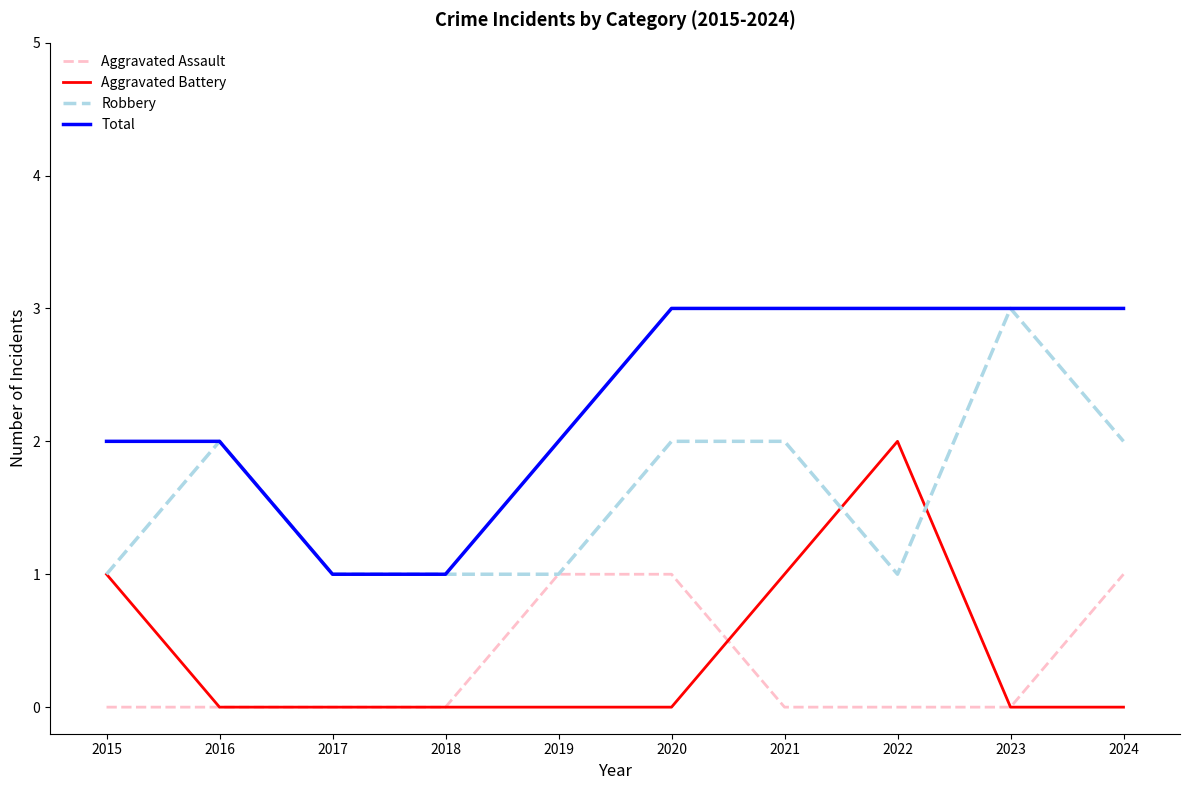

What is the maximum value shown in the chart?

3